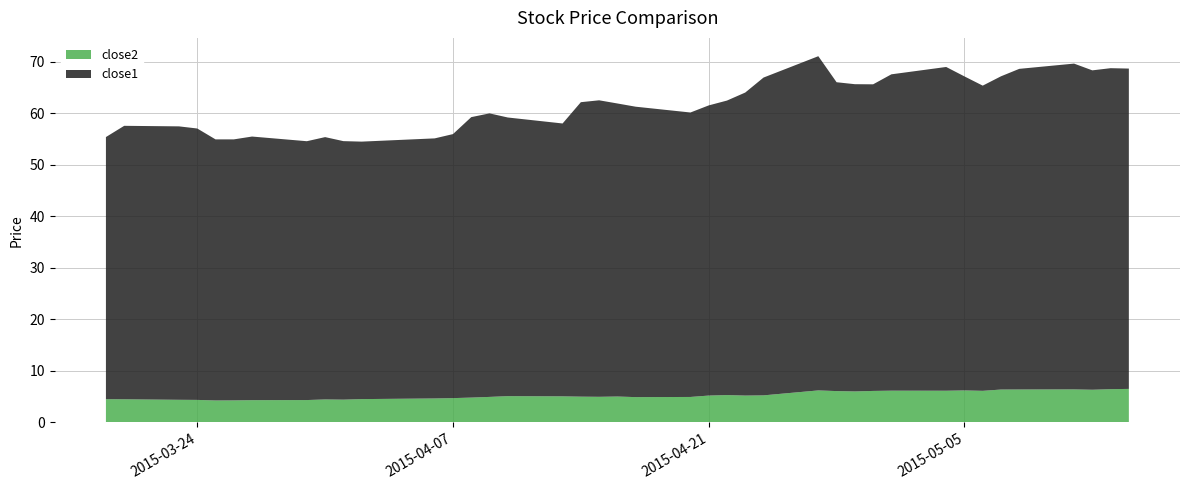

Reading right to left, what are all the values shown in this chart?

close2: 39=6.5	38=6.4	37=6.3	36=6.4	35=6.4	34=6.4	33=6.1	32=6.2	31=6.1	30=6.2	29=6.1	28=6.0	27=6.1	26=6.2	25=5.2	24=5.2	23=5.3	22=5.2	21=4.9	20=4.9	19=5.0	18=5.0	17=5.0	16=5.1	15=5.1	14=4.9	13=4.8	12=4.7	11=4.6	10=4.5	9=4.4	8=4.5	7=4.3	6=4.3	5=4.3	4=4.3	3=4.4	2=4.4	1=4.5	0=4.5
close1: 39=62.1	38=62.3	37=62.0	36=63.2	35=62.2	34=60.8	33=59.2	32=60.9	31=62.8	30=61.4	29=59.5	28=59.6	27=59.9	26=64.8	25=61.6	24=58.8	23=57.1	22=56.3	21=55.2	20=56.3	19=56.8	18=57.5	17=57.1	16=52.9	15=54.0	14=55.0	13=54.4	12=51.2	11=50.5	10=49.9	9=50.1	8=50.9	7=50.2	6=51.1	5=50.6	4=50.6	3=52.6	2=53.0	1=53.0	0=50.8